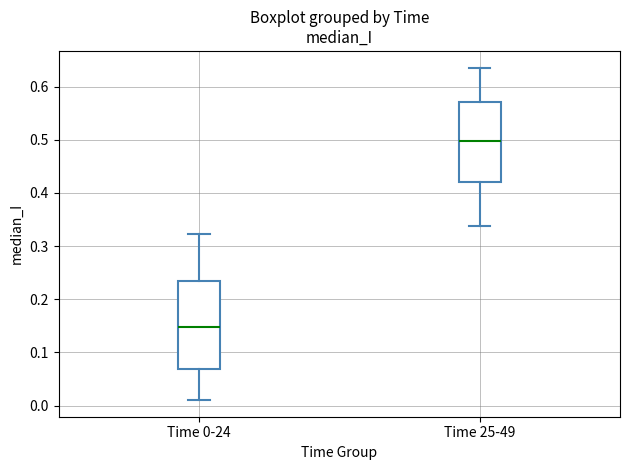

Where is the upper edge of the box for Time 0-24 on the y-axis? The values are not printed on the chart, so give them approximately, as read against the axis.

0.24